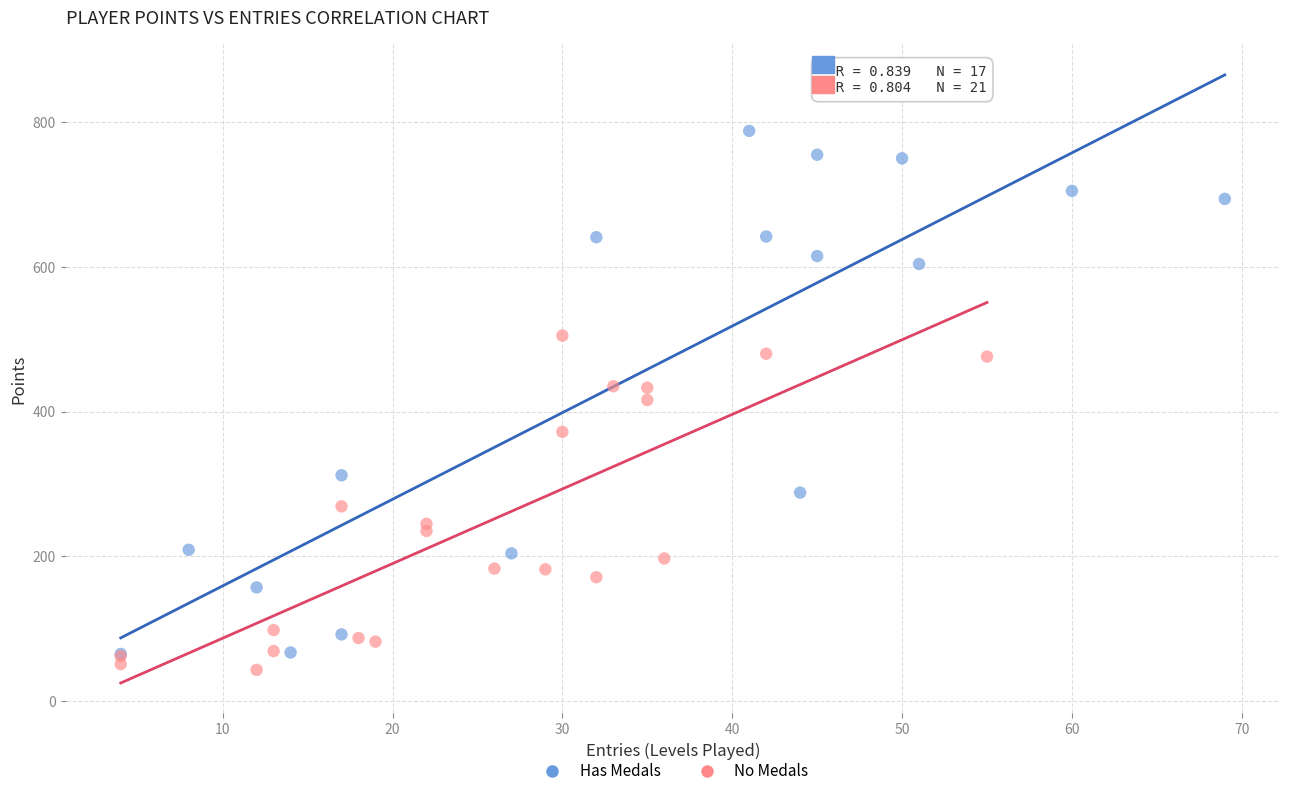

Which series has the widest spread of Y values?

Has Medals